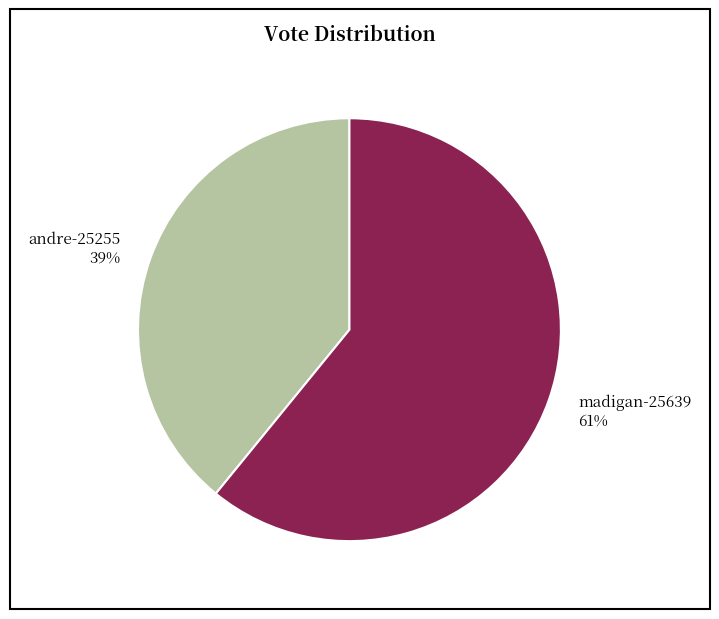

Combined, do madigan-25639 and andre-25255 account for over 50%?

Yes